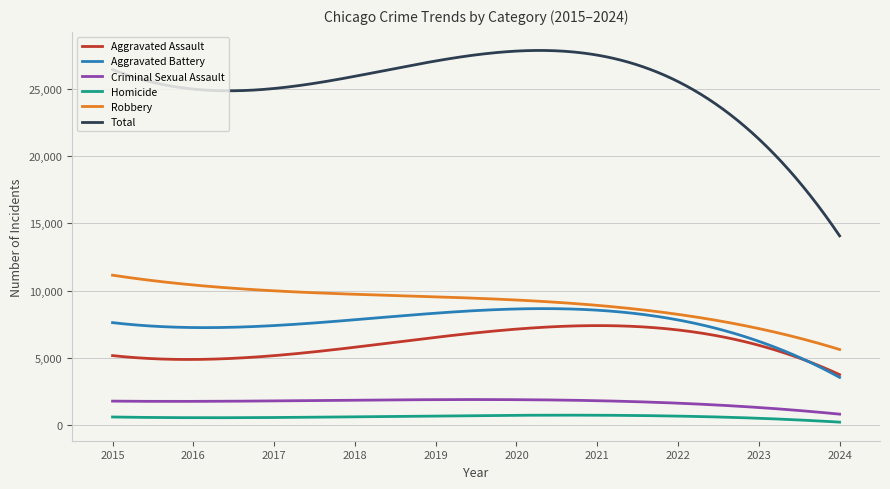

True or false: Criminal Sexual Assault and Aggravated Battery cross at least once.

False